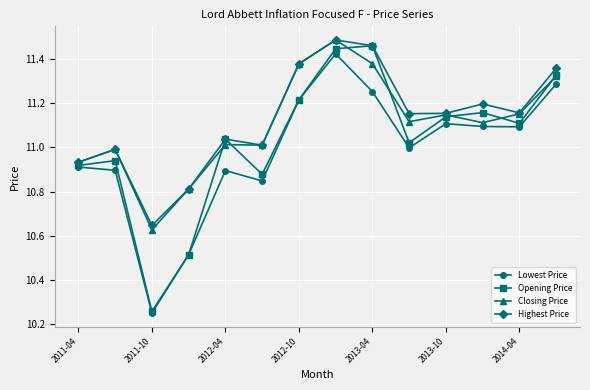

Which series has the largest range (max minus min)?

Opening Price